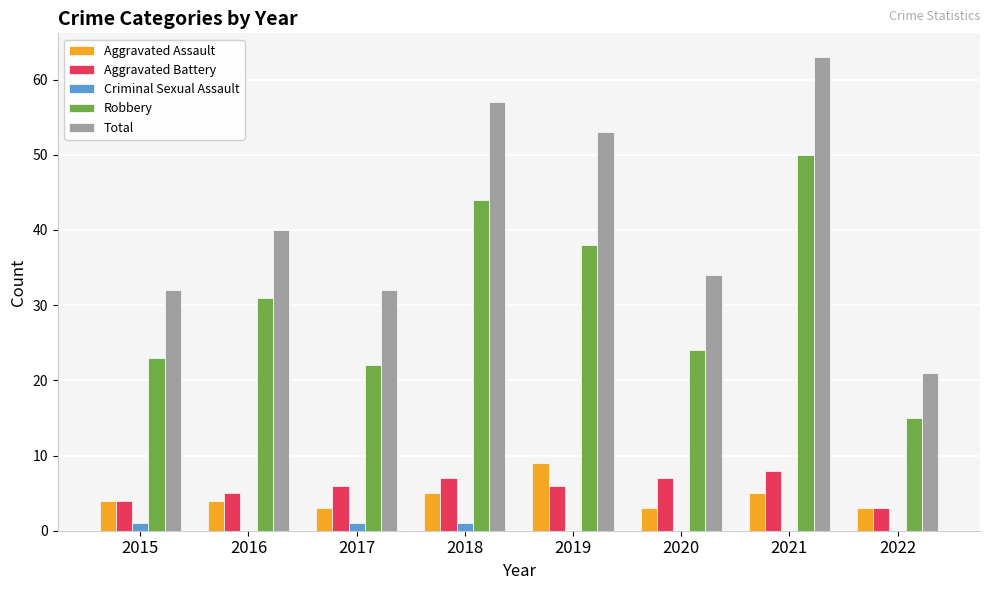

What is the sum of all Aggravated Battery values?

46